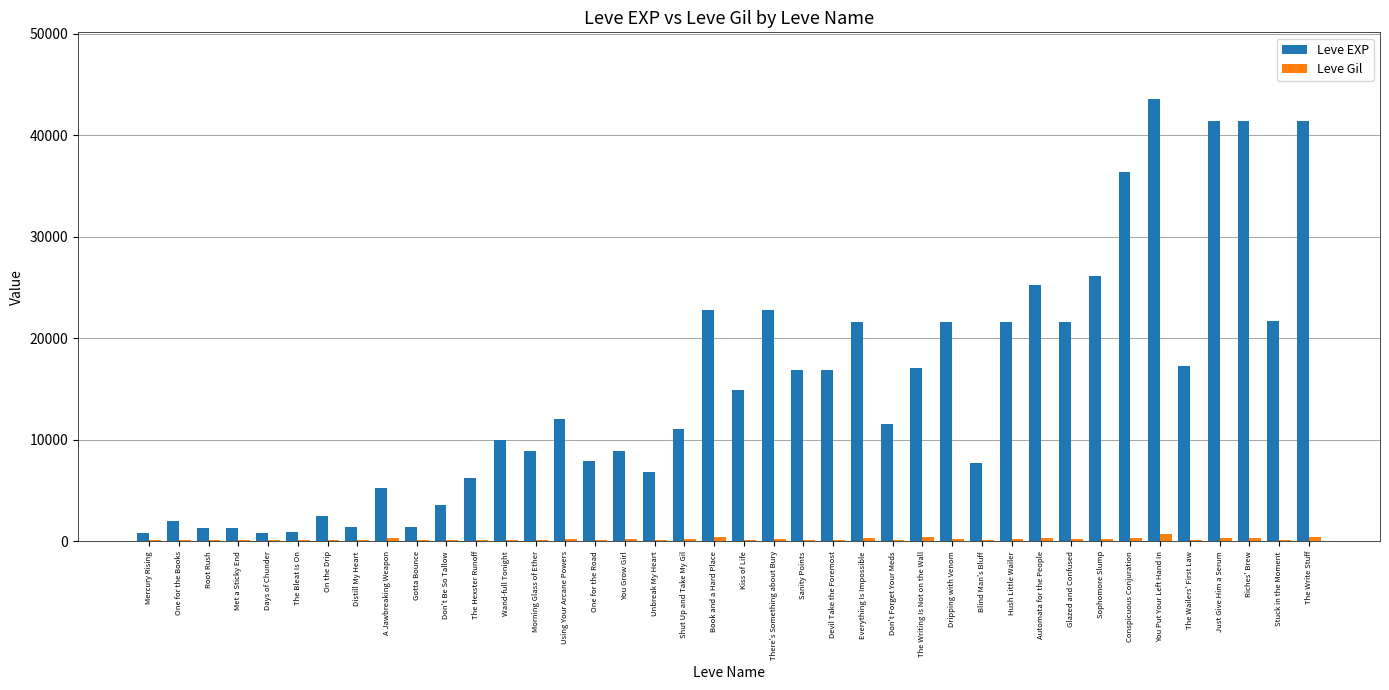

Between Root Rush and The Wailers' First Law, which series saw the biggest shift?

Leve EXP